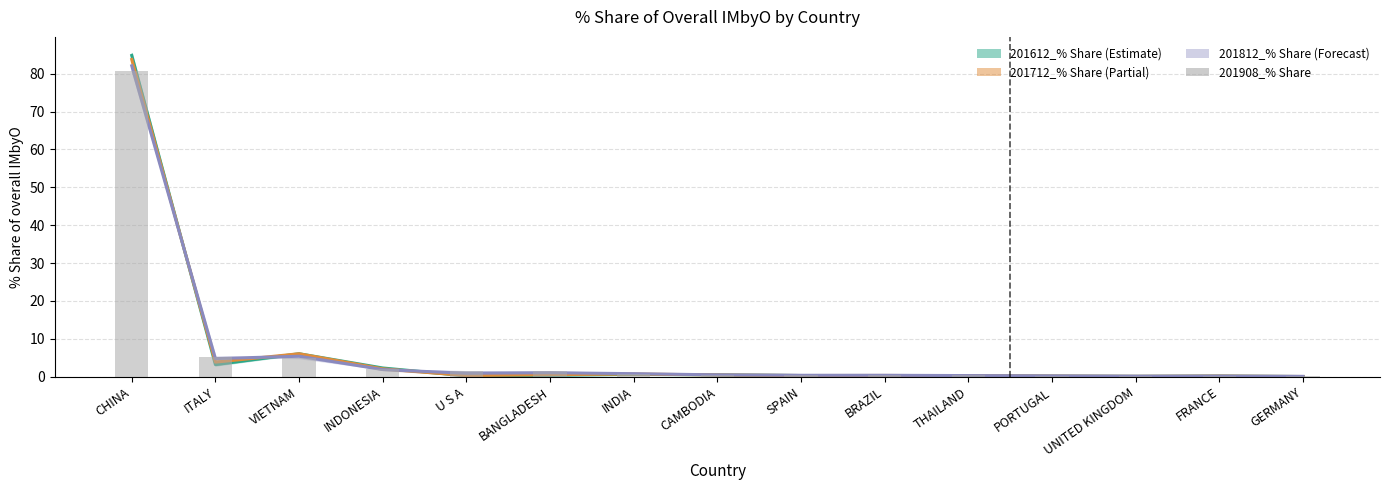

Reading right to left, transcribe all the data shown in this chart.

GERMANY=0.1	FRANCE=0.1	UNITED KINGDOM=0.1	PORTUGAL=0.2	THAILAND=0.3	BRAZIL=0.4	SPAIN=0.4	CAMBODIA=0.5	INDIA=0.8	BANGLADESH=1.4	U S A=1.4	INDONESIA=1.9	VIETNAM=4.9	ITALY=5.3	CHINA=80.8